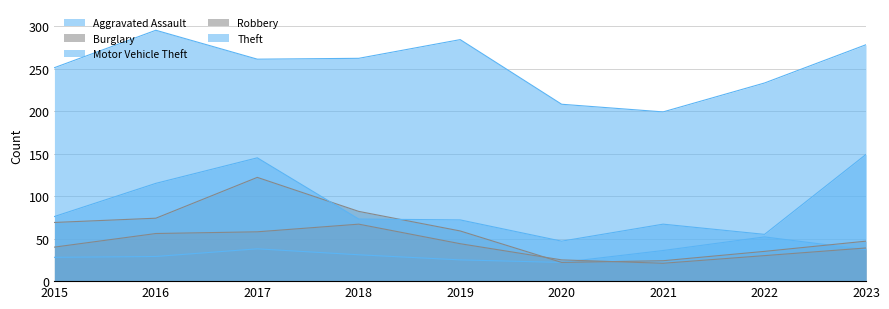

Reading left to right, transcribe all the data shown in this chart.

Aggravated Assault: 2015=28	2016=29	2017=38	2018=31	2019=25	2020=22	2021=36	2022=52	2023=37
Burglary: 2015=69	2016=74	2017=122	2018=82	2019=59	2020=22	2021=24	2022=35	2023=47
Motor Vehicle Theft: 2015=76	2016=115	2017=145	2018=73	2019=72	2020=47	2021=67	2022=55	2023=149
Robbery: 2015=40	2016=56	2017=58	2018=67	2019=44	2020=25	2021=21	2022=30	2023=39
Theft: 2015=251	2016=295	2017=261	2018=262	2019=284	2020=208	2021=199	2022=233	2023=278